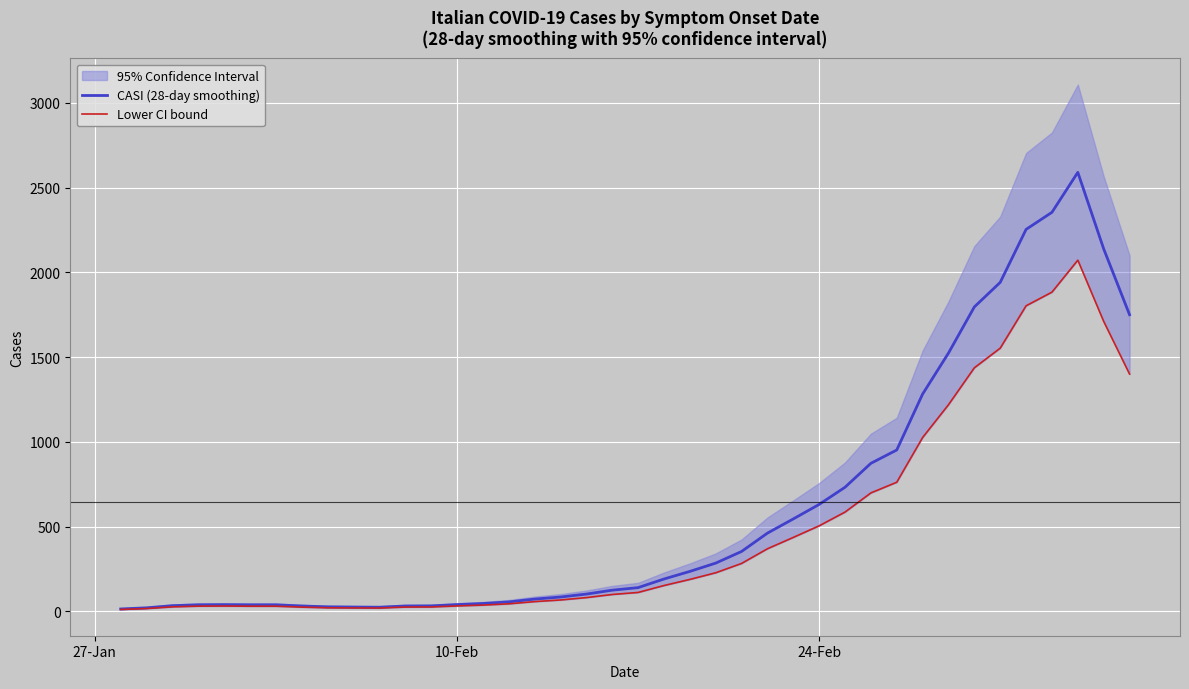

How many interior local valleys does the CASI (28-day smoothing) series have?

1